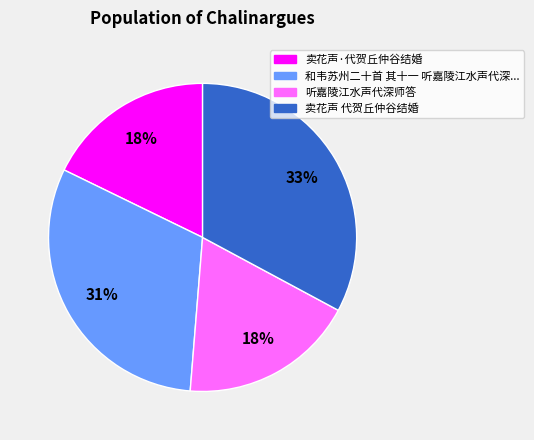

To the nearest percent, what percentage of the pie is 听嘉陵江水声代深师答?

18%